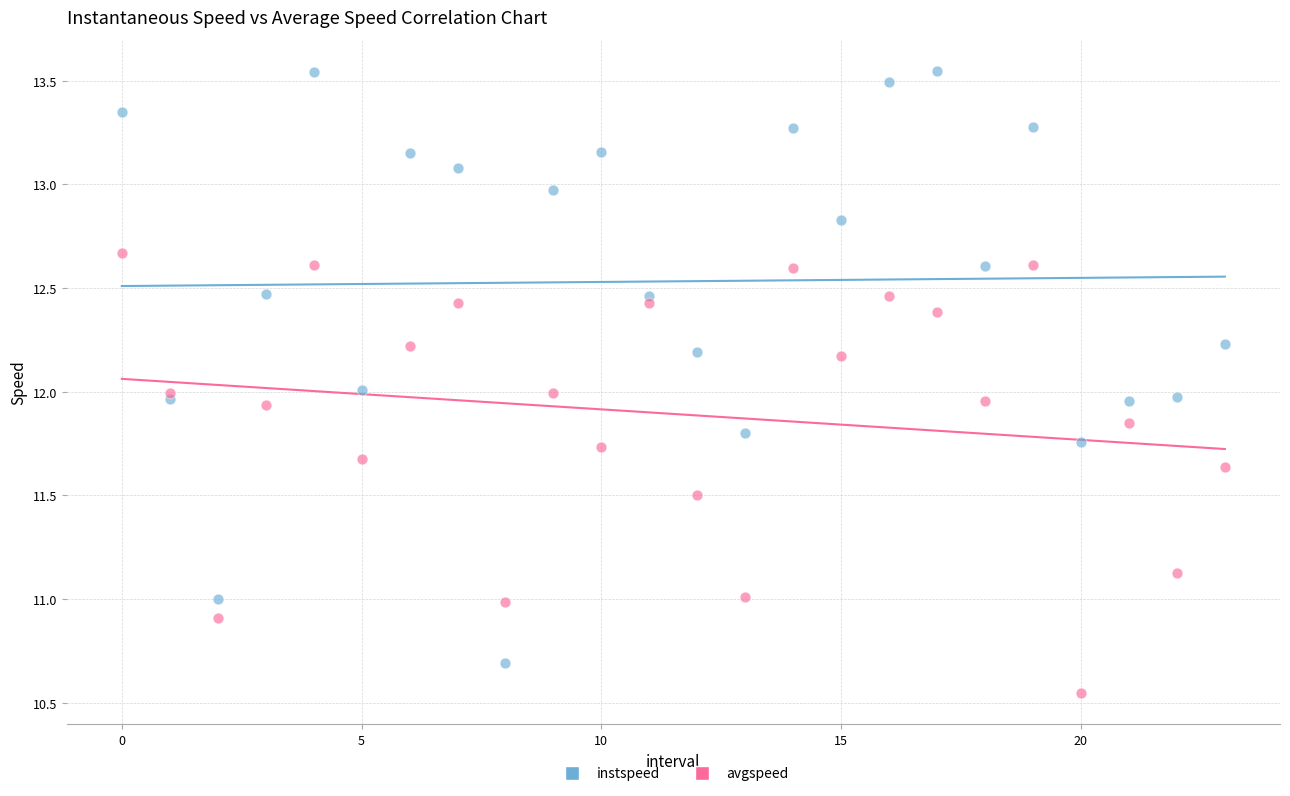

What are all the series names shown in the legend?

instspeed, avgspeed